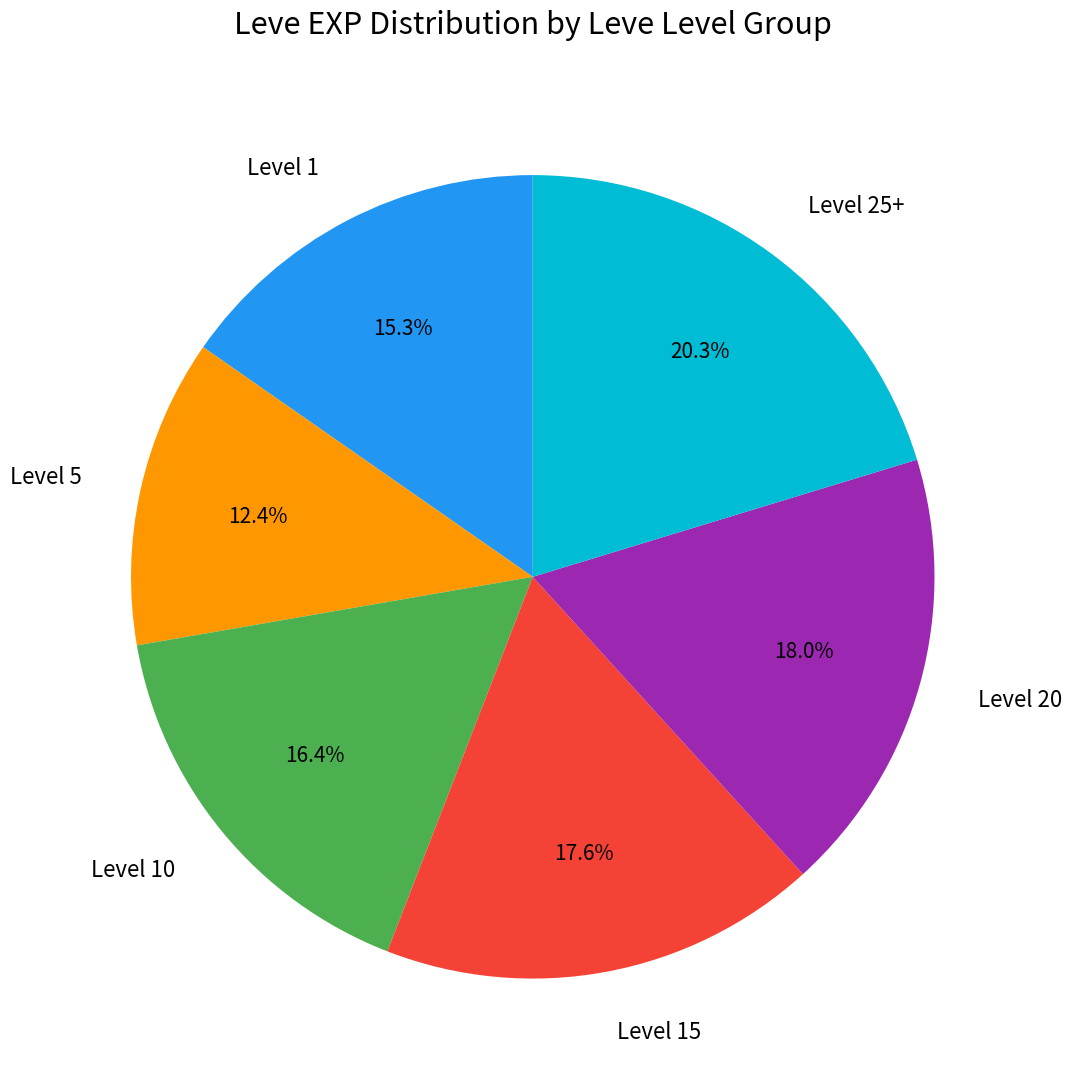

How much of the chart is everything except Level 15?

82.4%